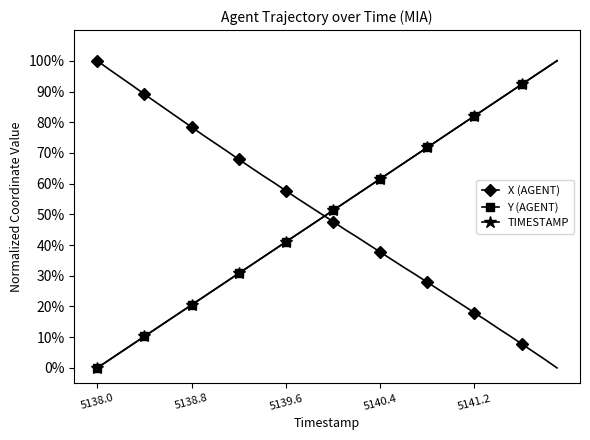

What is the value of the Y (AGENT) point at the 18th from the left?

43.6